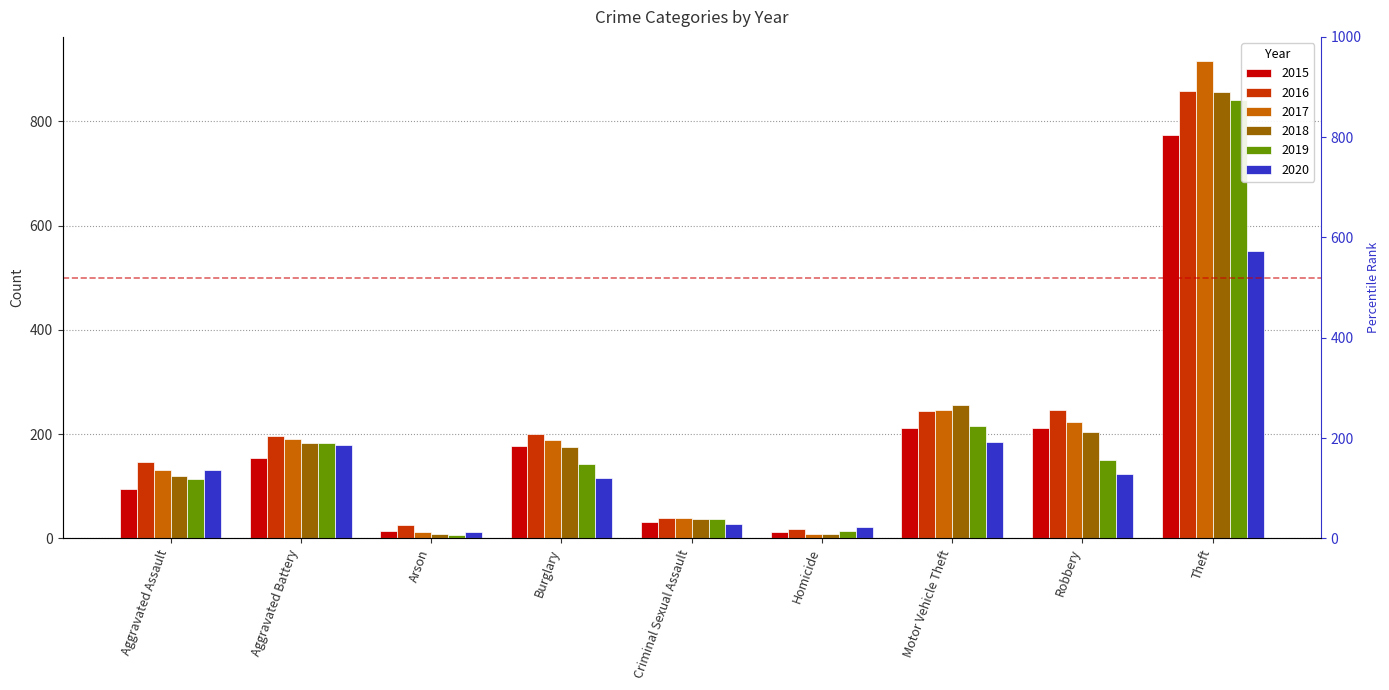

Rank the series at Aggravated Battery from highest to lowest value.

2016, 2017, 2018, 2019, 2020, 2015